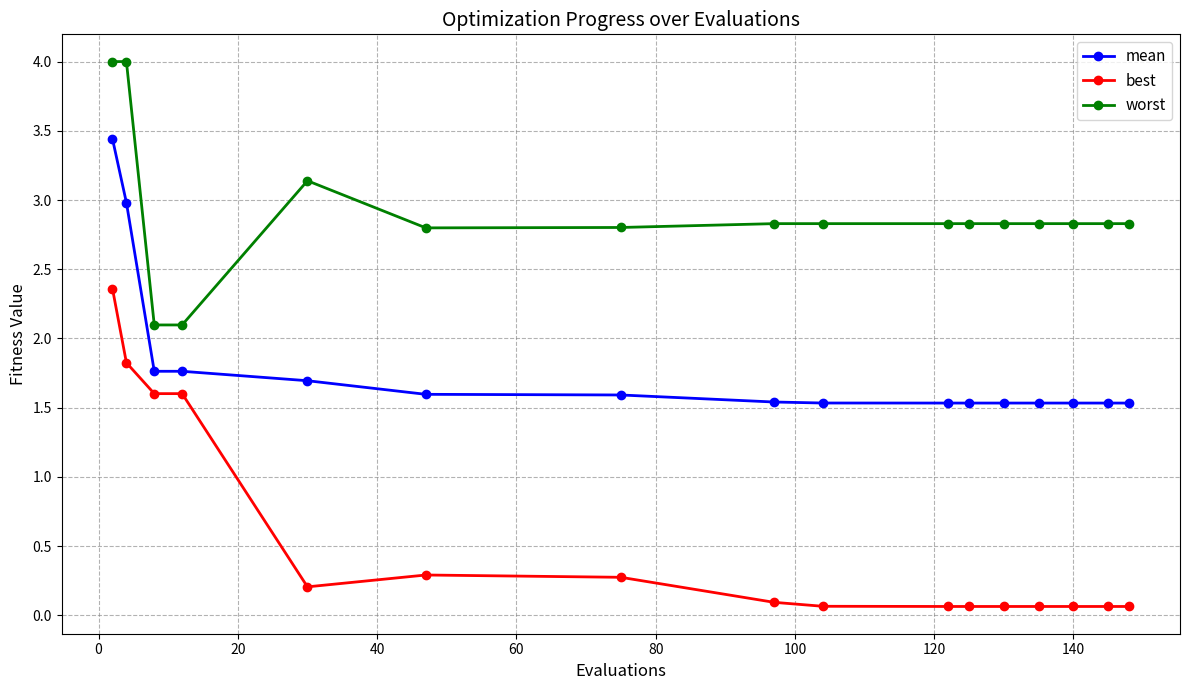

Which series has the largest total across all categories?

worst